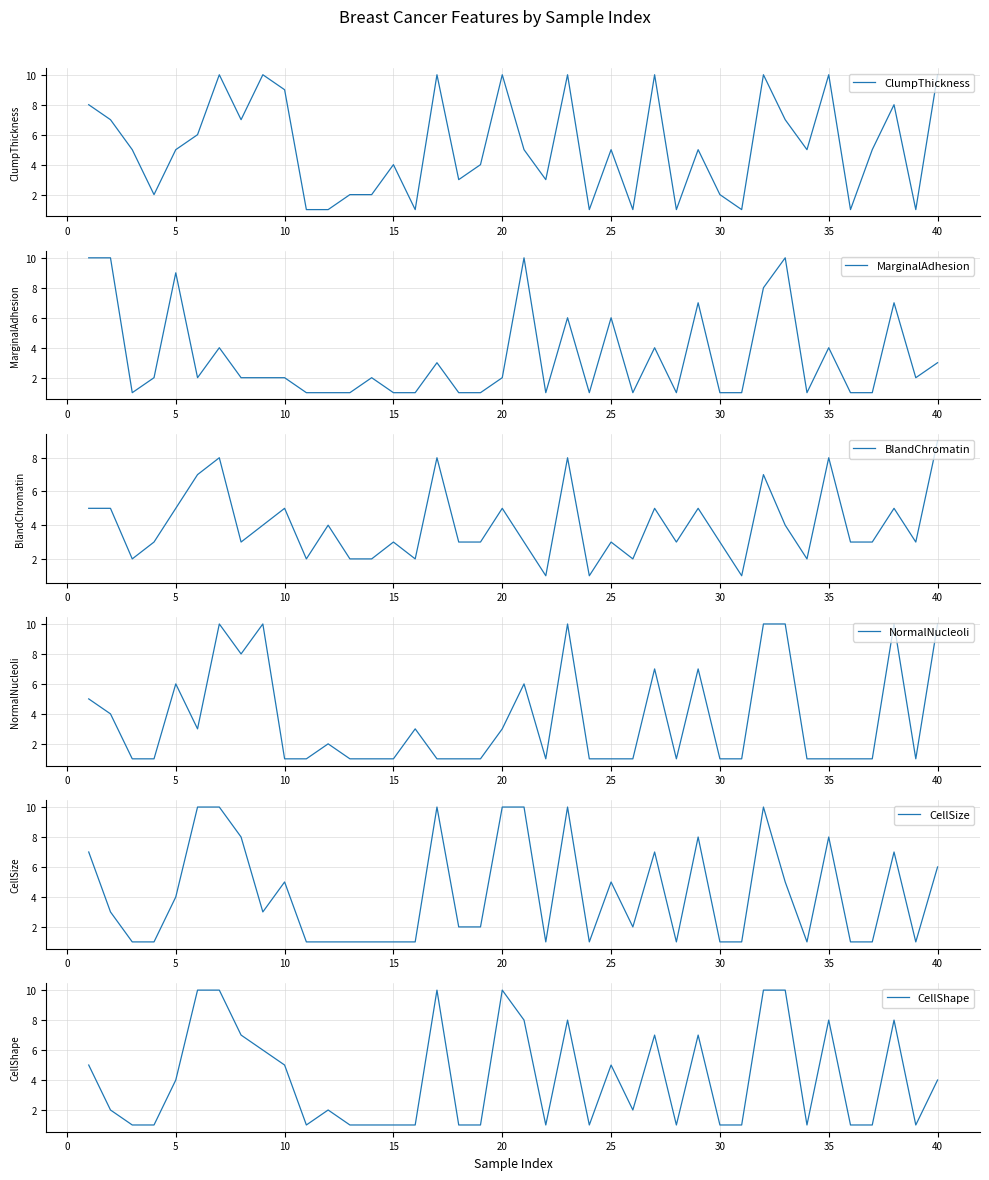

What is the label of the 3rd point from the left?

5